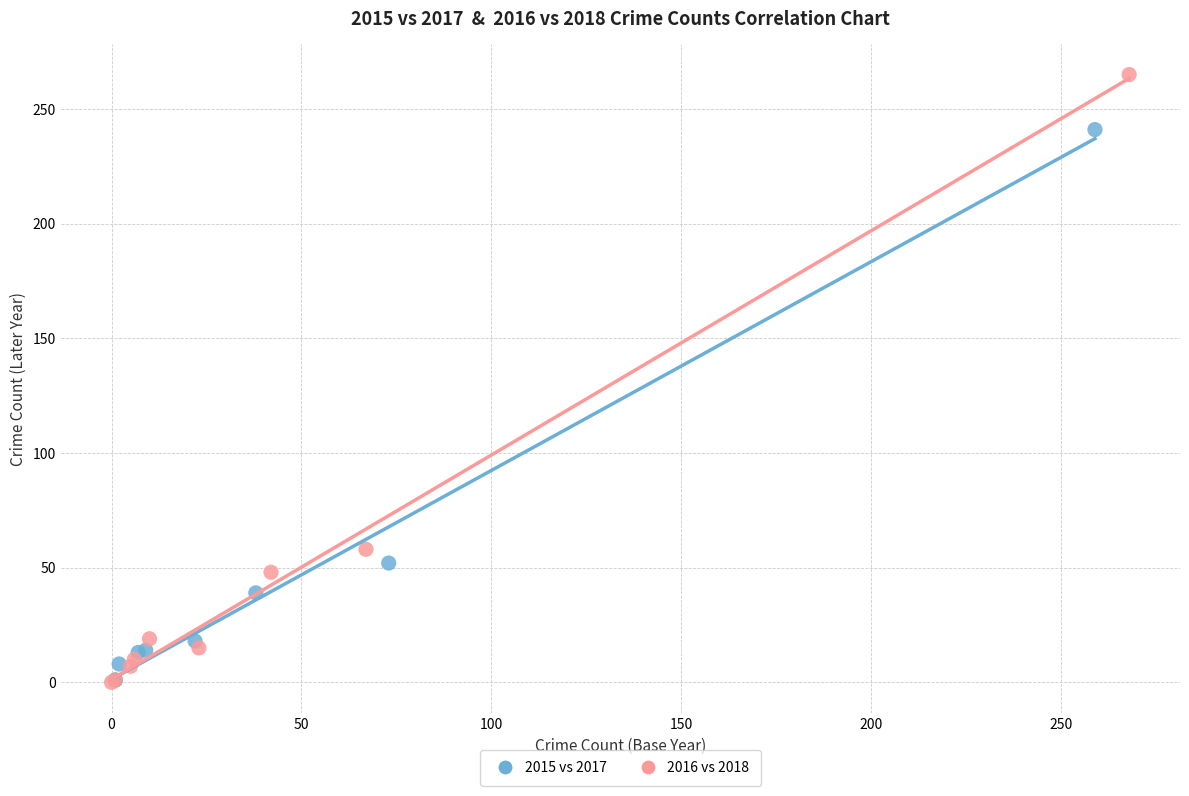

Which series has the largest Y range (max minus min)?

2016 vs 2018